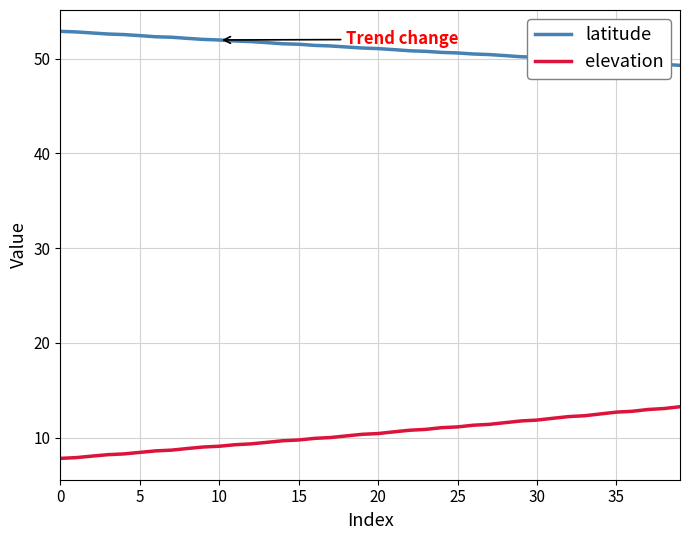

True or false: elevation and latitude intersect in this chart.

False